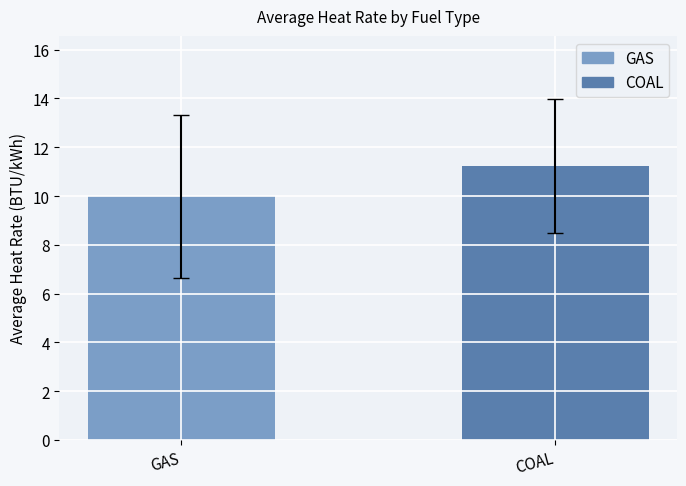

What is the value of the 1st bar from the left?

10.0